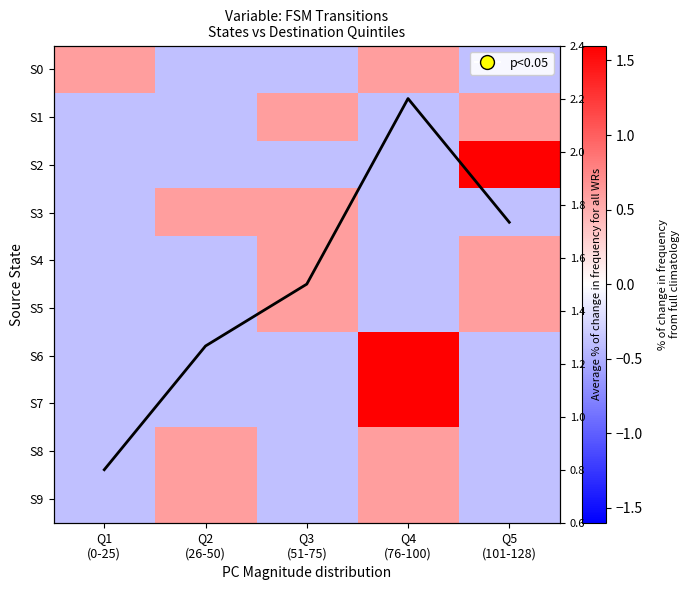

What is the maximum value for S4?

0.6